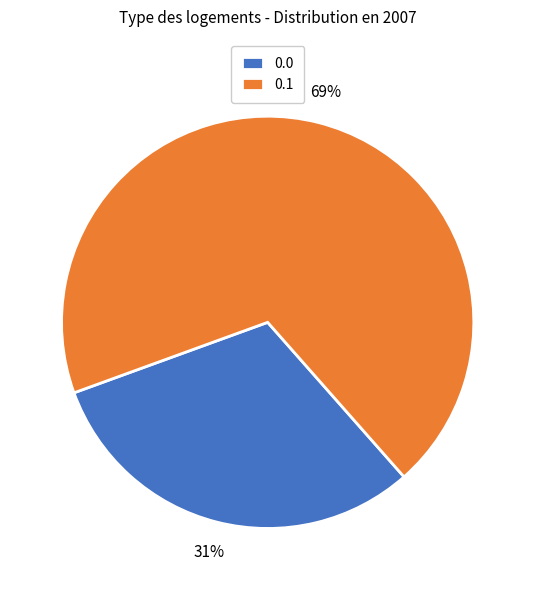

Approximately how many times larger is the value at 0.1 compared to 0.0?

2.2